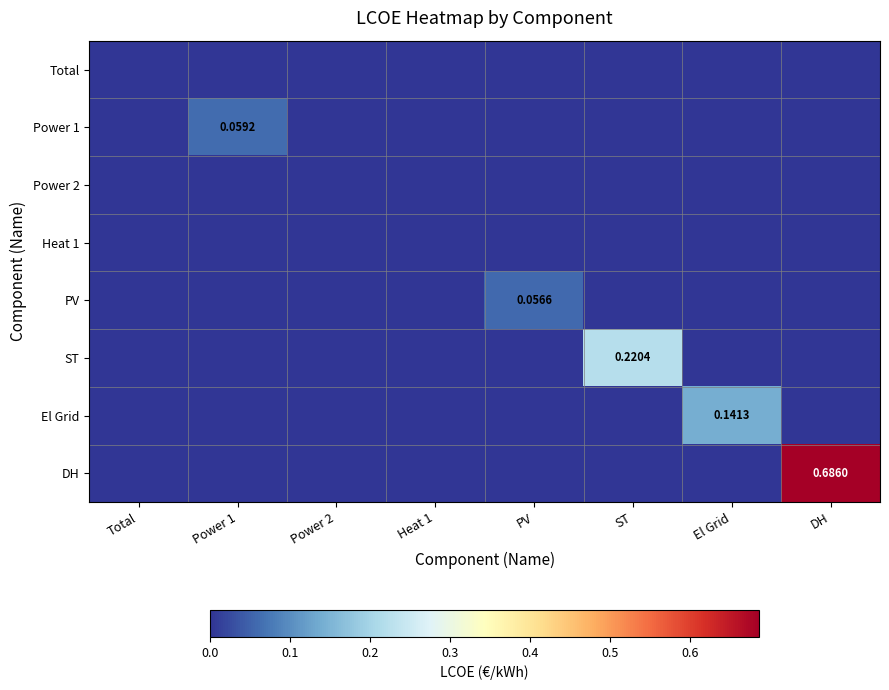

Which has a higher value, Power 2 or Total?

Power 2